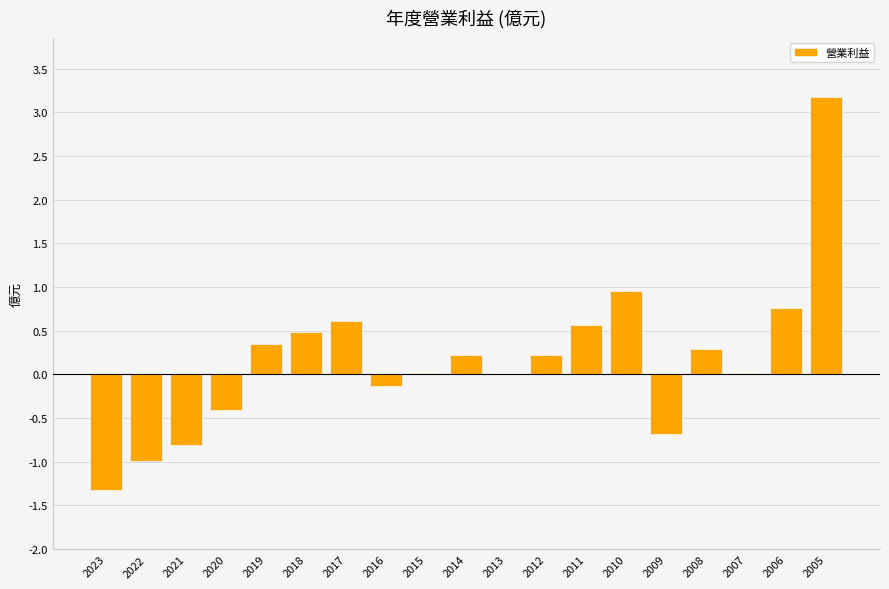

At which category does the chart reach its peak across all series?

2005